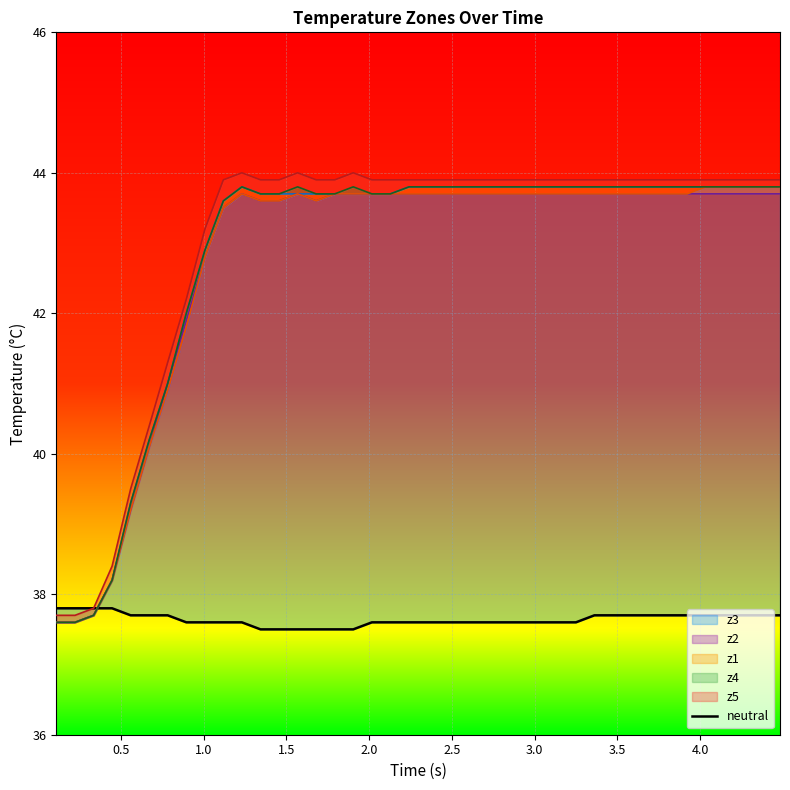

Between 1.5 and 1.0, which is larger?

1.5